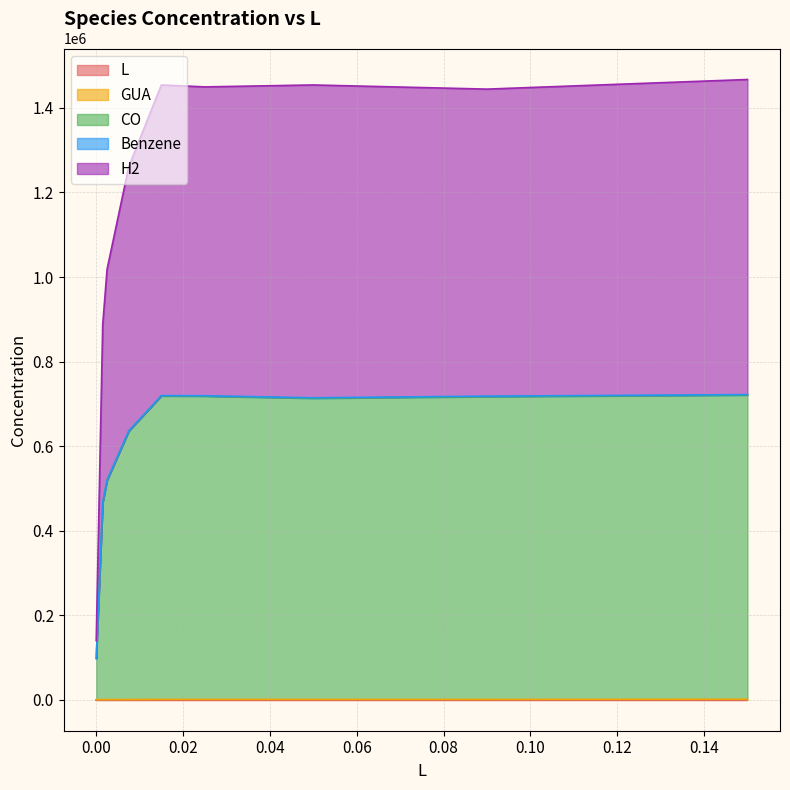

What is the greatest value displayed?

1467204.0